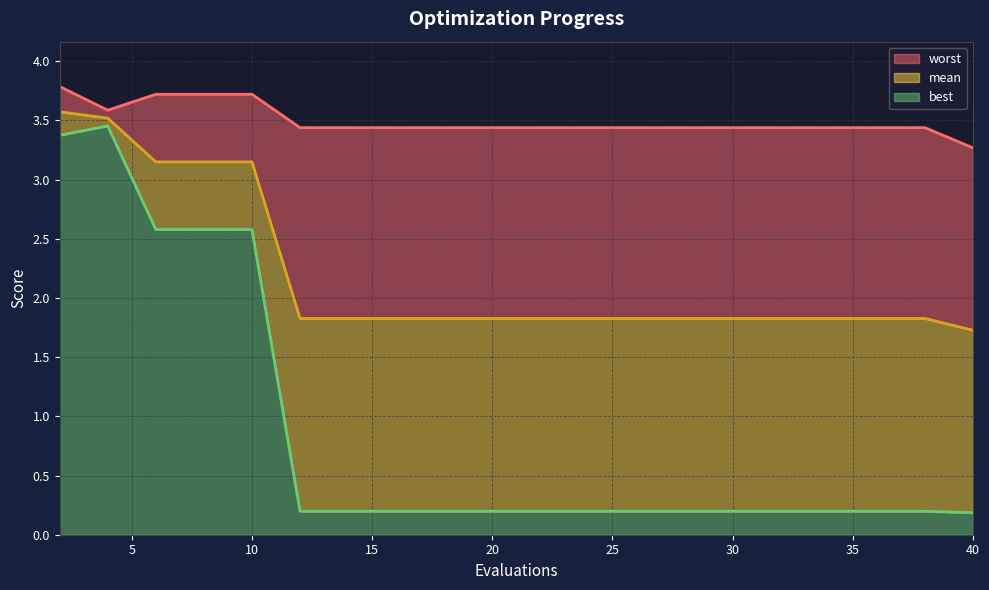

How many lines are shown in the chart?

3